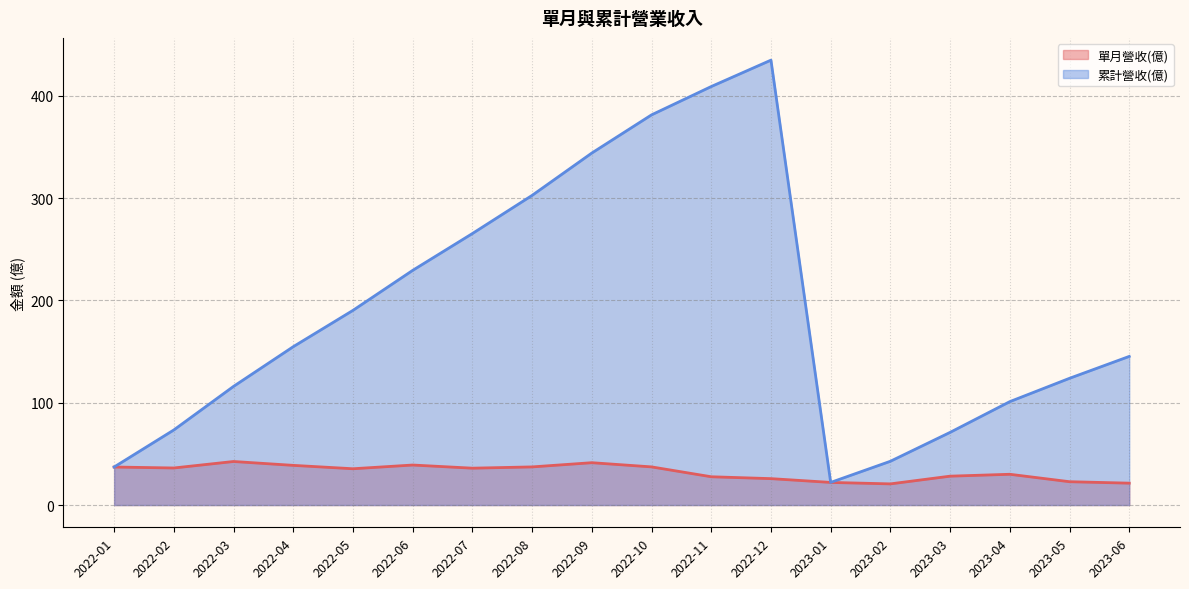

Which series changed the most between 2022-12 and 2023-04?

累計營收(億)